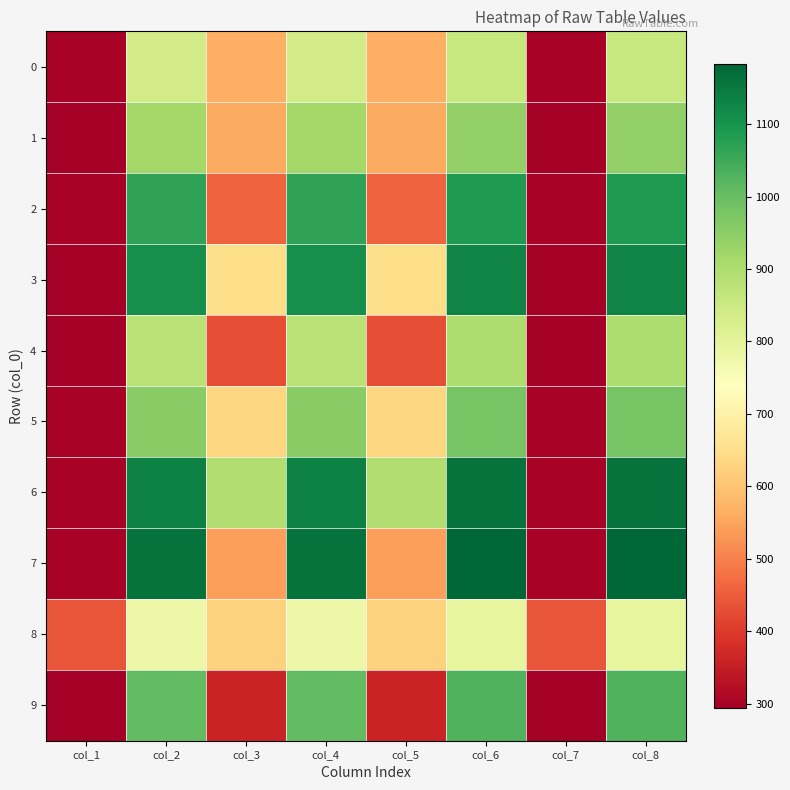

Reading left to right, transcribe all the data shown in this chart.

0: col_1=301	col_2=836	col_3=565	col_4=836	col_5=565	col_6=859	col_7=301	col_8=859
1: col_1=300	col_2=919	col_3=559	col_4=919	col_5=559	col_6=940	col_7=300	col_8=940
2: col_1=302	col_2=1066	col_3=458	col_4=1066	col_5=458	col_6=1087	col_7=302	col_8=1087
3: col_1=294	col_2=1109	col_3=648	col_4=1109	col_5=648	col_6=1130	col_7=294	col_8=1130
4: col_1=295	col_2=879	col_3=427	col_4=879	col_5=427	col_6=900	col_7=295	col_8=900
5: col_1=301	col_2=956	col_3=631	col_4=956	col_5=631	col_6=979	col_7=301	col_8=979
6: col_1=301	col_2=1137	col_3=895	col_4=1137	col_5=895	col_6=1159	col_7=301	col_8=1159
7: col_1=301	col_2=1161	col_3=543	col_4=1161	col_5=543	col_6=1183	col_7=301	col_8=1183
8: col_1=437	col_2=778	col_3=627	col_4=778	col_5=627	col_6=792	col_7=437	col_8=792
9: col_1=294	col_2=1009	col_3=360	col_4=1009	col_5=360	col_6=1030	col_7=294	col_8=1030